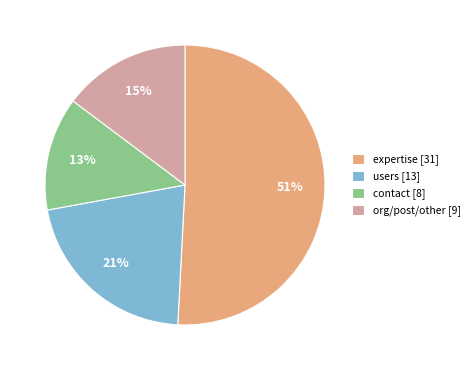

To the nearest percent, what percentage of the pie is contact?

13%